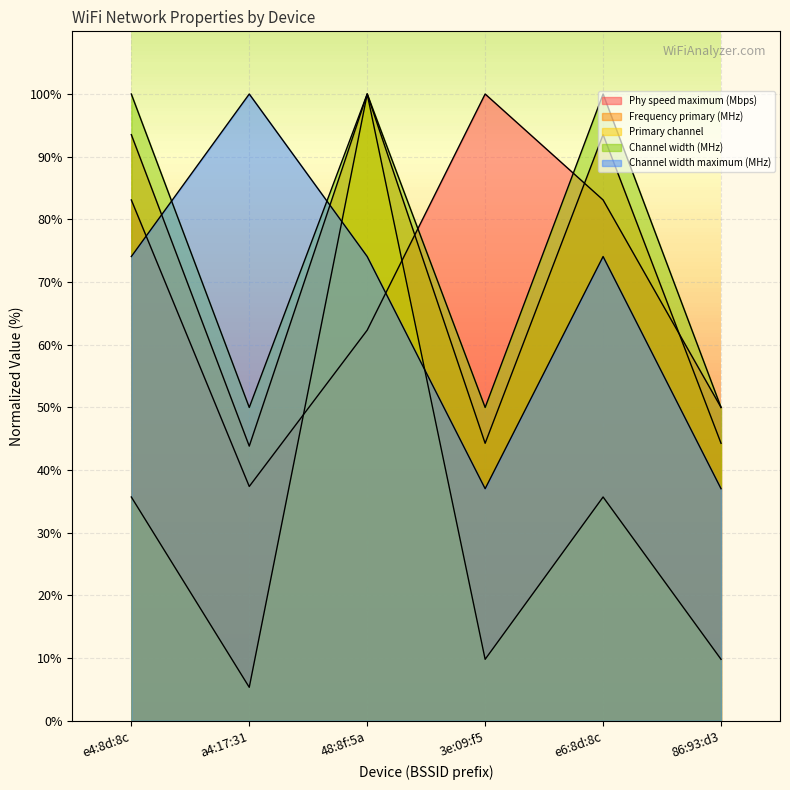

At which category does Phy speed maximum (Mbps) reach its first local peak?

3e:09:f5